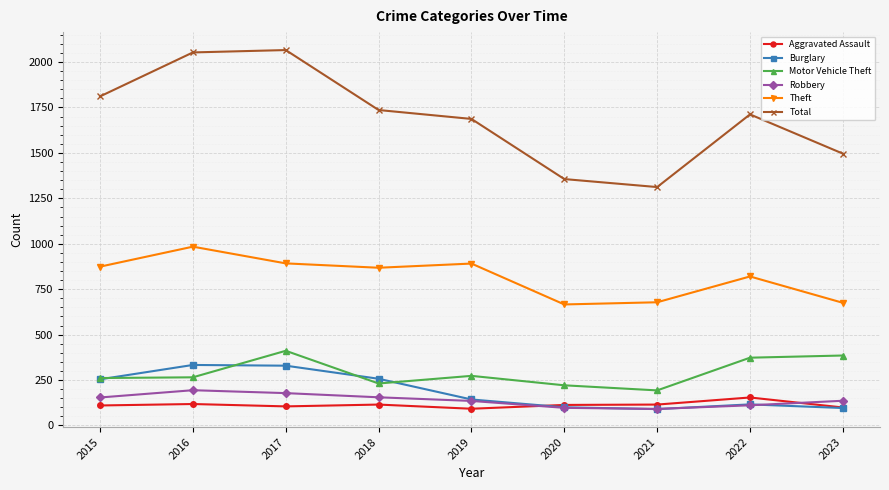

What is the average value of the Motor Vehicle Theft series?

290